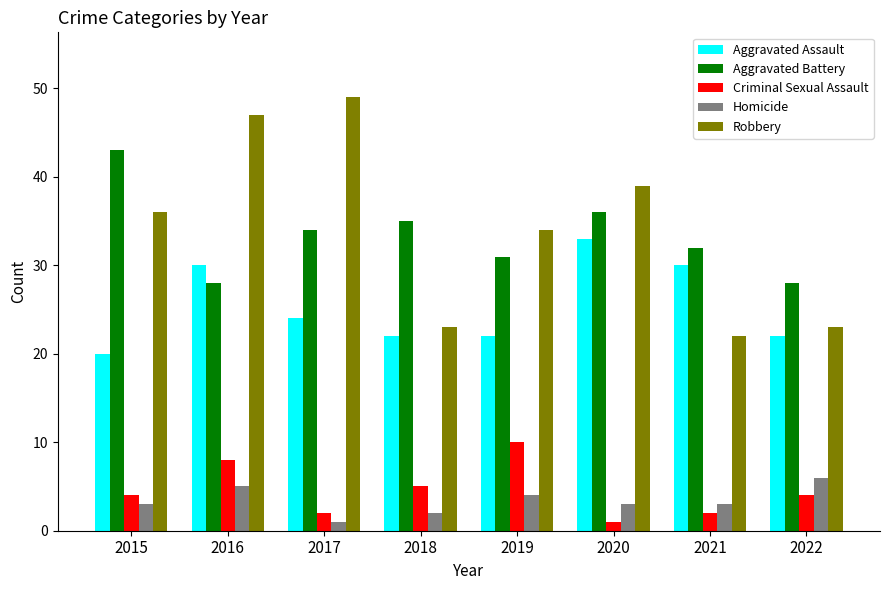

Is it true that Criminal Sexual Assault equals 5 at 2018?

True